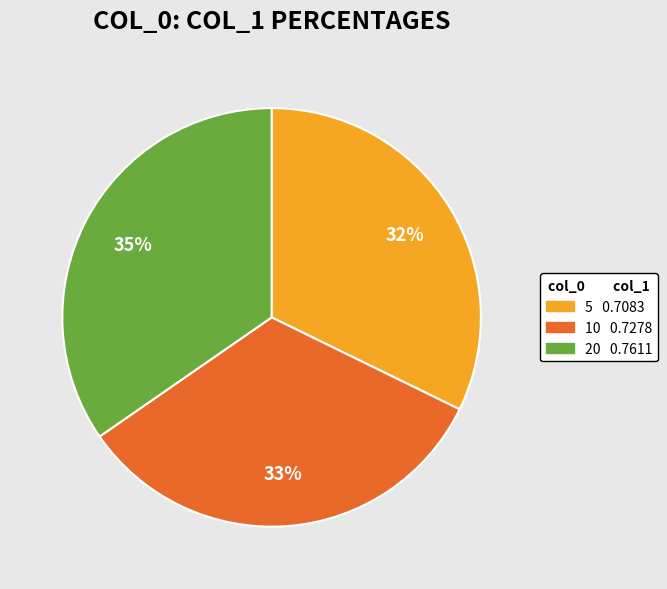

Is the sum of 5 and 10 greater than half?

Yes